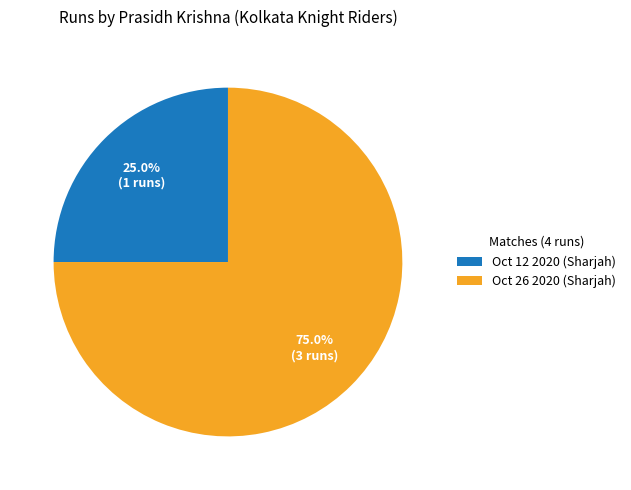

What percentage do Oct 12 2020 (Sharjah) and Oct 26 2020 (Sharjah) together represent?

100.0%